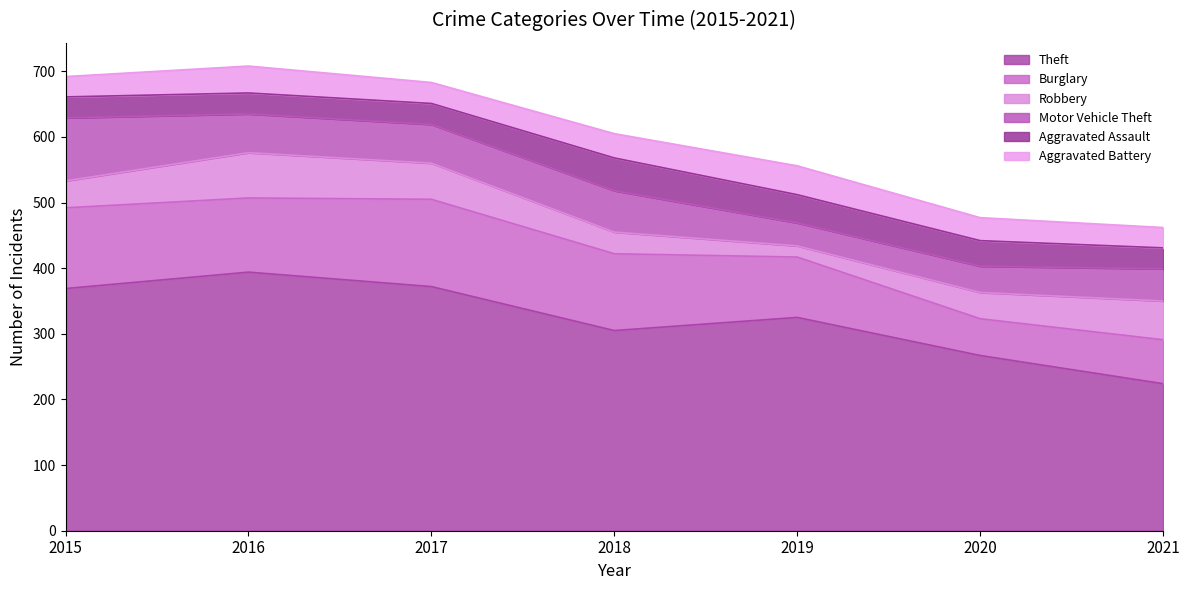

What is the sum of all Aggravated Battery values?

251